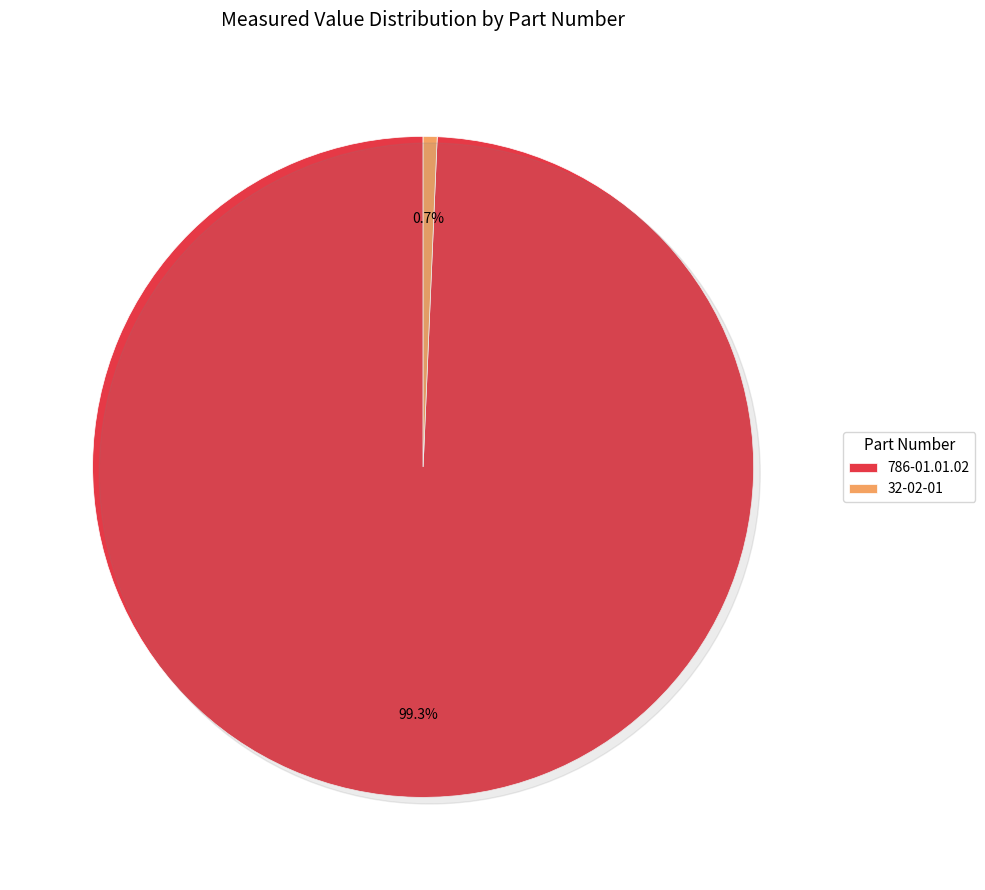

Between 786-01.01.02 and 32-02-01, which is larger?

786-01.01.02